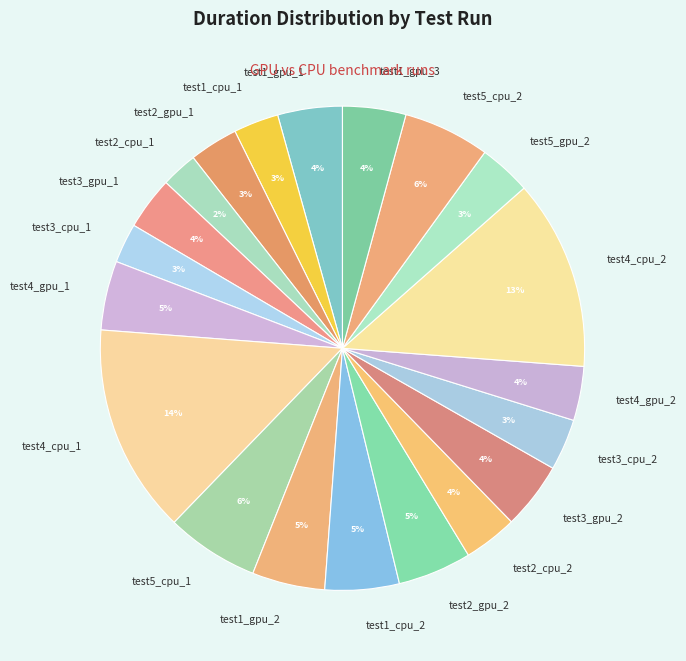

Which has a higher value, test1_cpu_1 or test5_cpu_1?

test5_cpu_1